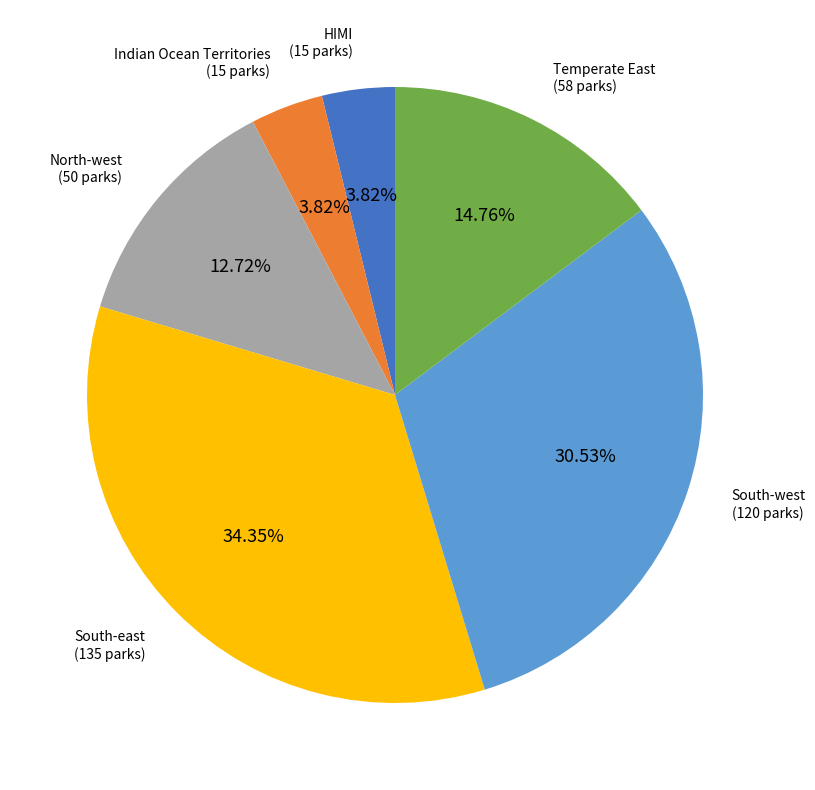

Combined, do North-west and South-east account for over 50%?

No